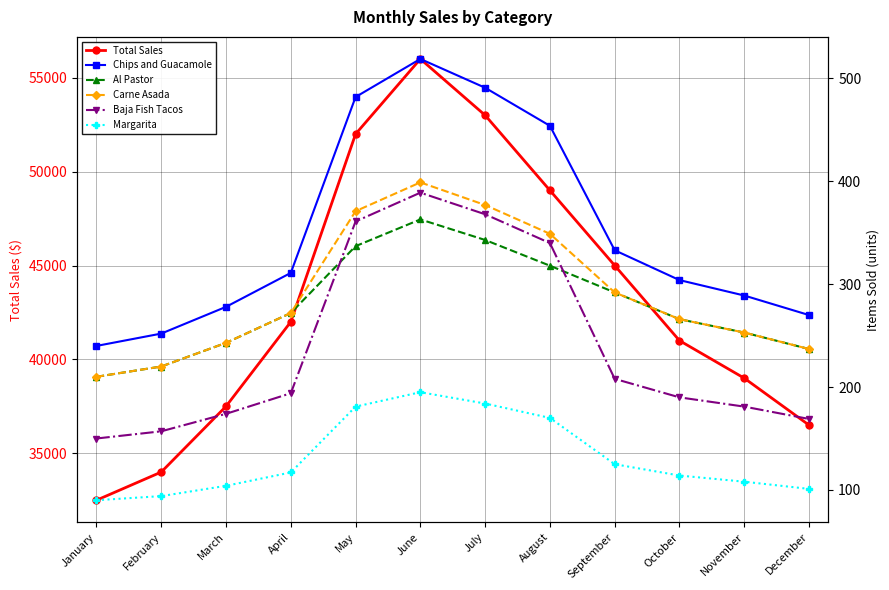

Where does the Al Pastor series first go above 272?

May